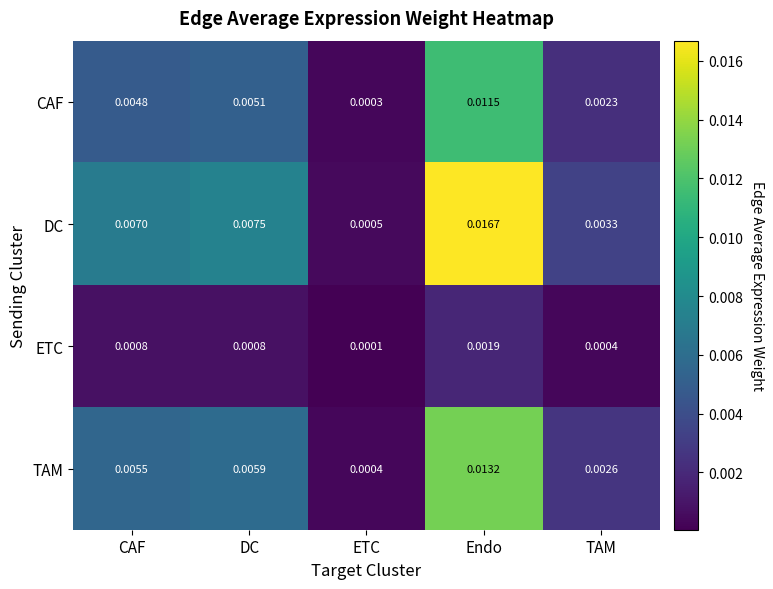

At ETC, list the series in order from largest to smallest.

DC, TAM, CAF, ETC